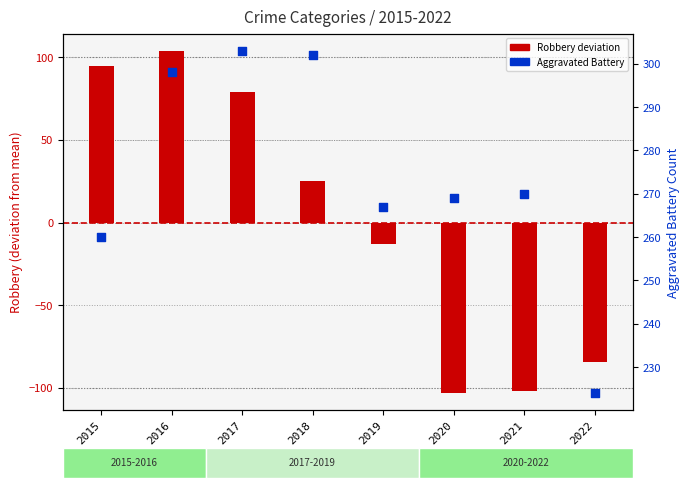

Which series contains the lowest Y value?

Robbery (deviation)